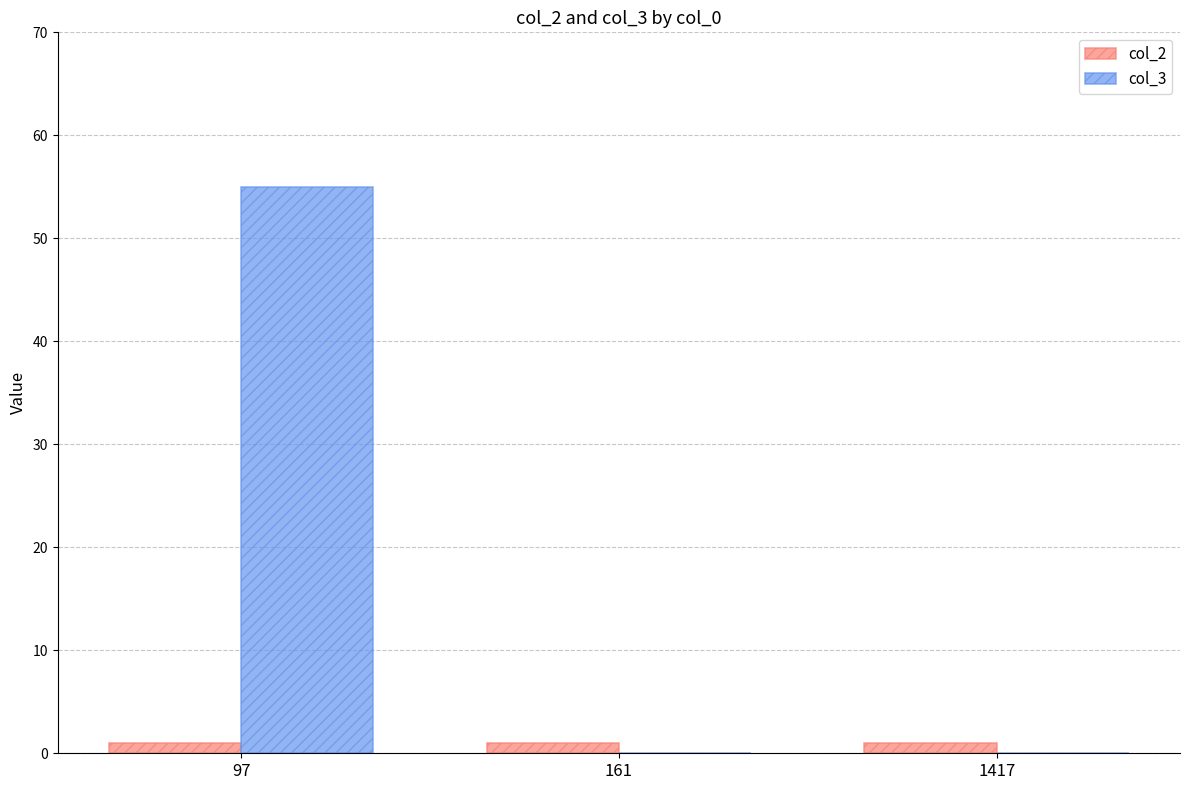

What is the spread (max minus min) of values at 161?

1